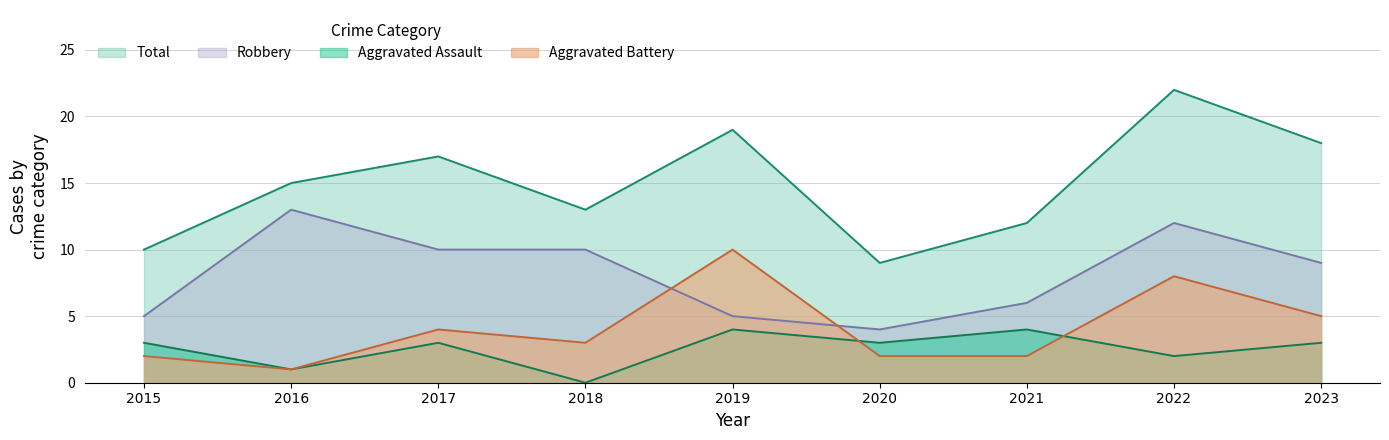

Rank the series by their maximum value, from highest to lowest.

Total, Robbery, Aggravated Battery, Aggravated Assault